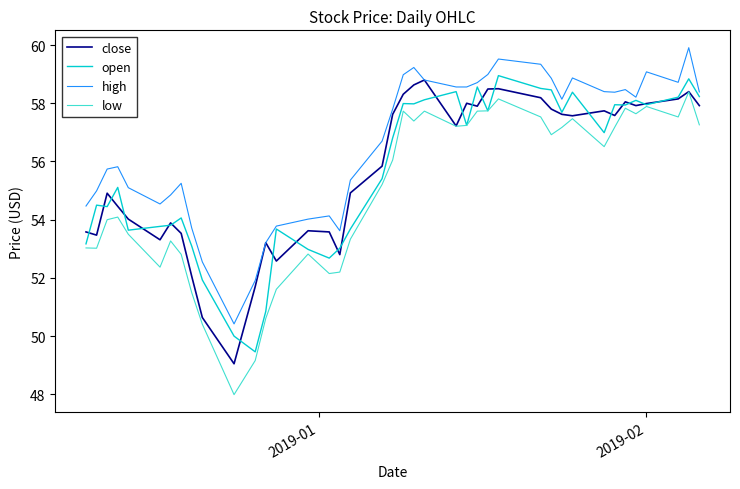

True or false: low and high intersect in this chart.

False